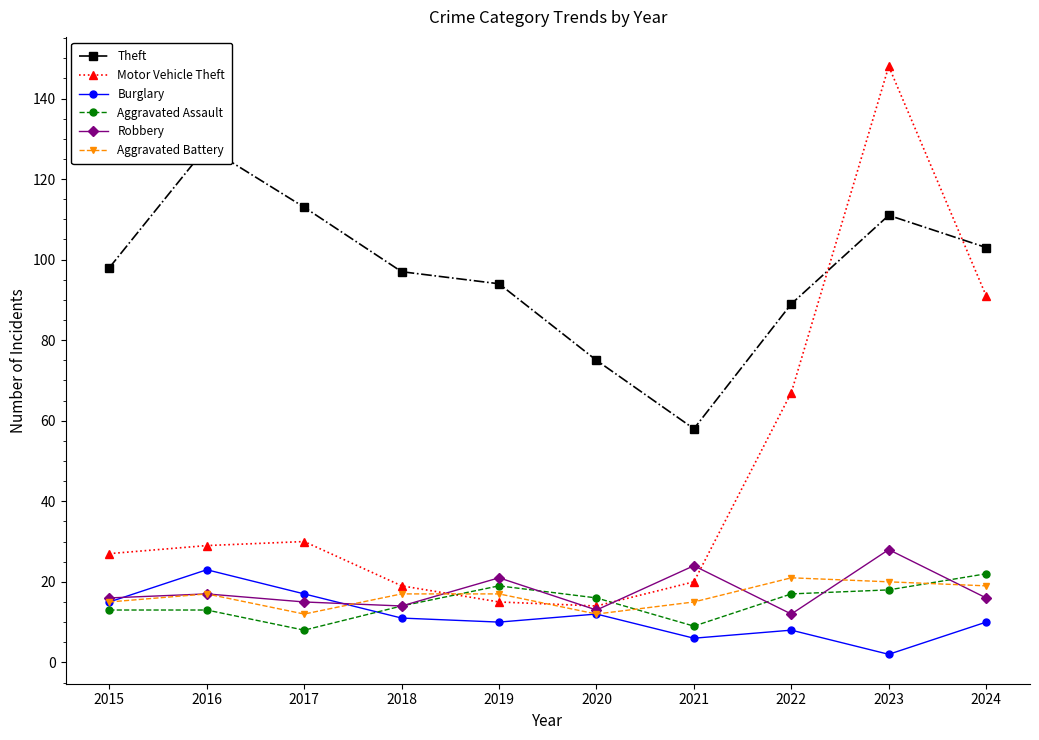

Which category has the lowest value across all series?

2023